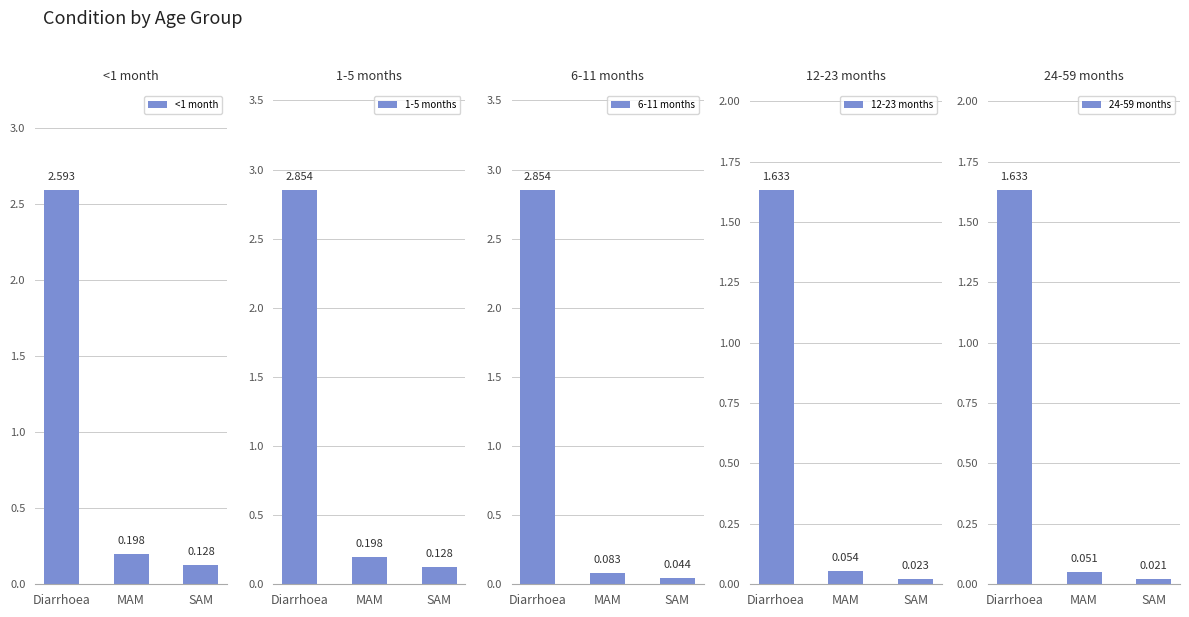

What is the label of the 3rd bar from the left?

SAM